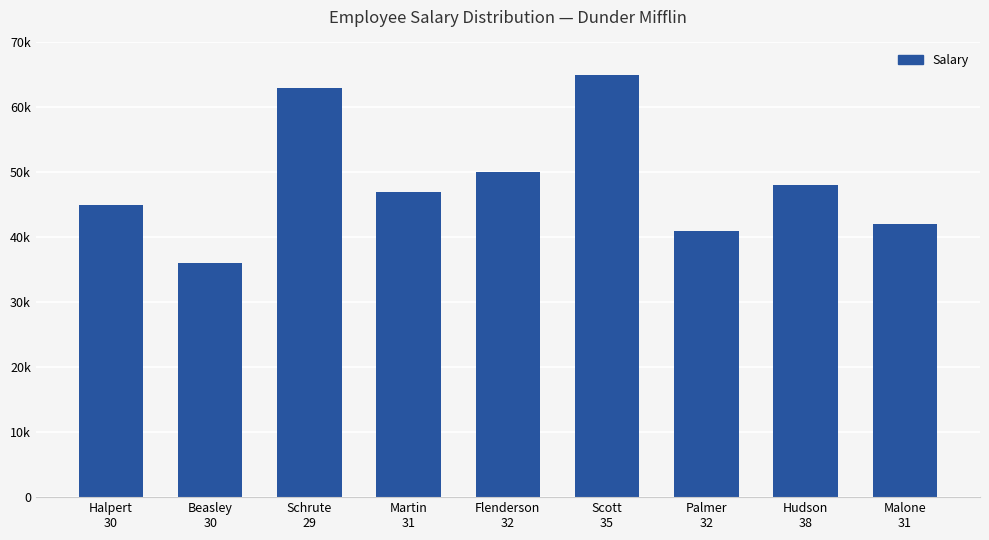

What is the change in value from Flenderson
32 to Palmer
32?

-9000